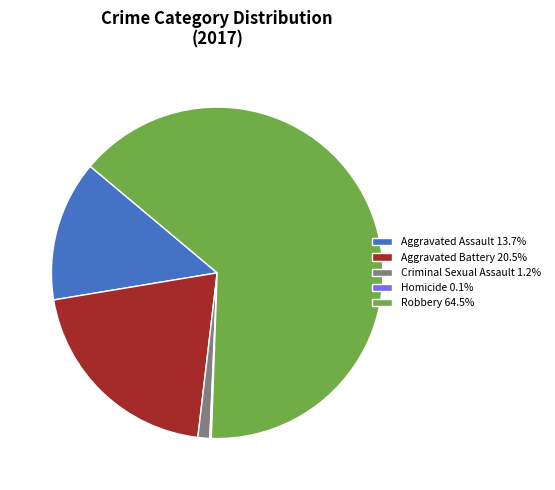

Does Robbery 64.5% account for over 50% of the chart?

Yes